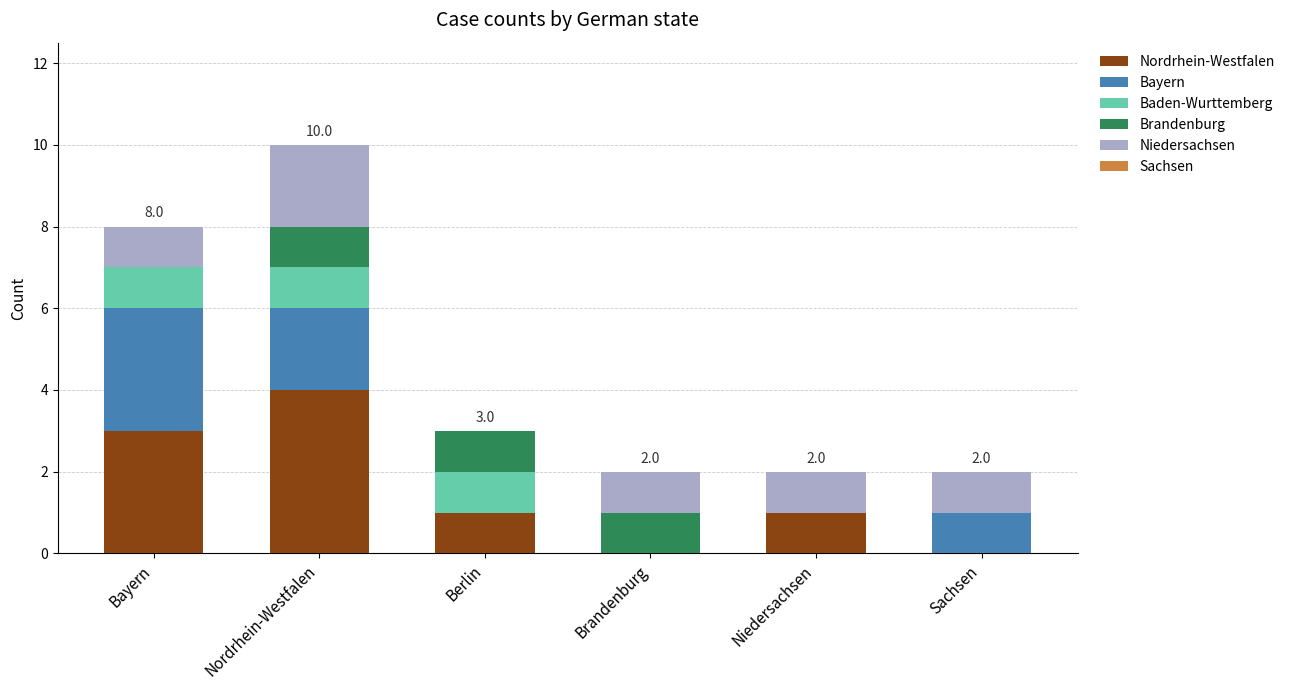

Reading left to right, transcribe the values for Nordrhein-Westfalen.

Bayern=3	Nordrhein-Westfalen=4	Berlin=1	Brandenburg=0	Niedersachsen=1	Sachsen=0